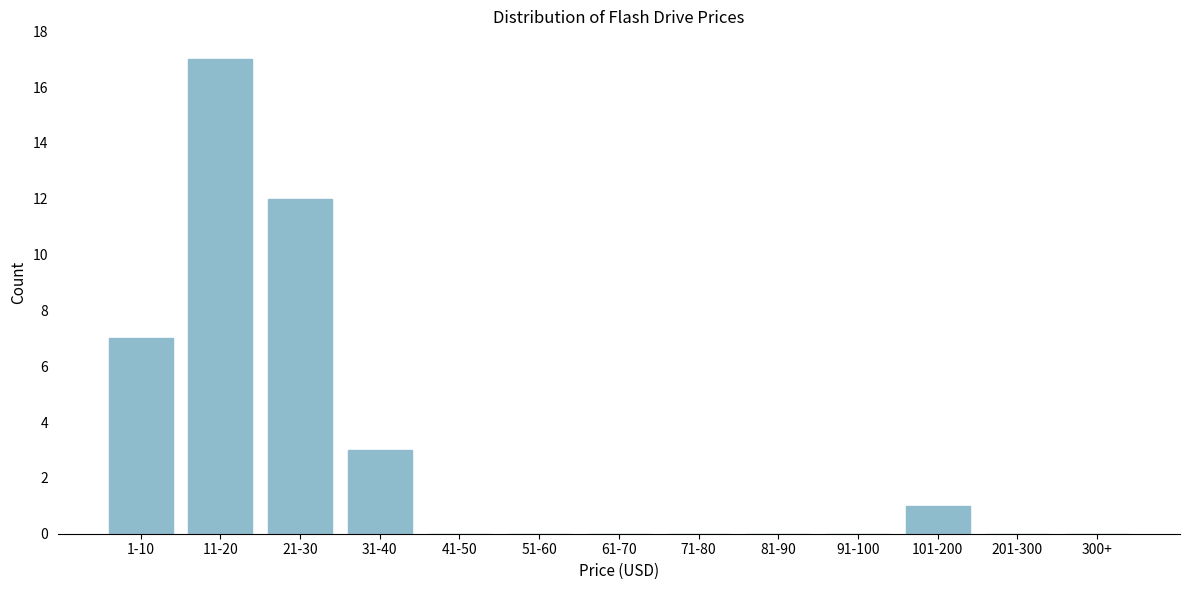

Reading left to right, extract all data points from this chart.

1-10=7	11-20=17	21-30=12	31-40=3	41-50=0	51-60=0	61-70=0	71-80=0	81-90=0	91-100=0	101-200=1	201-300=0	300+=0